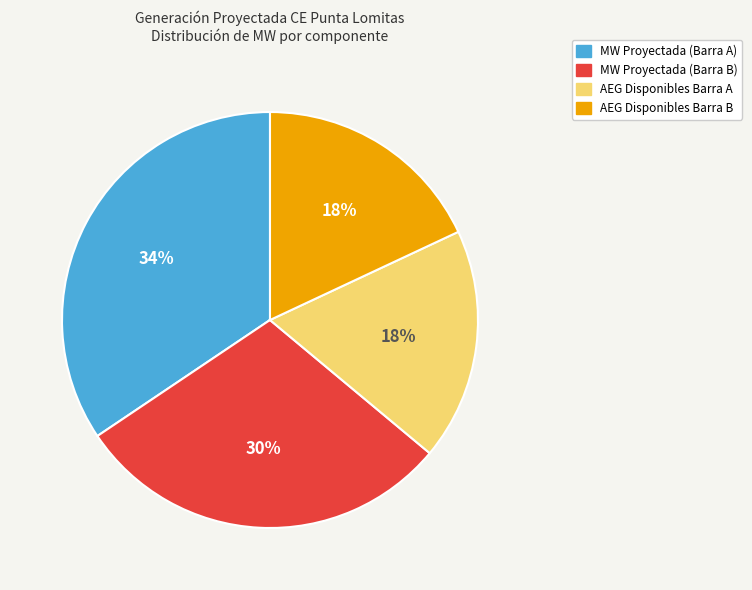

Does any single category account for the majority?

No